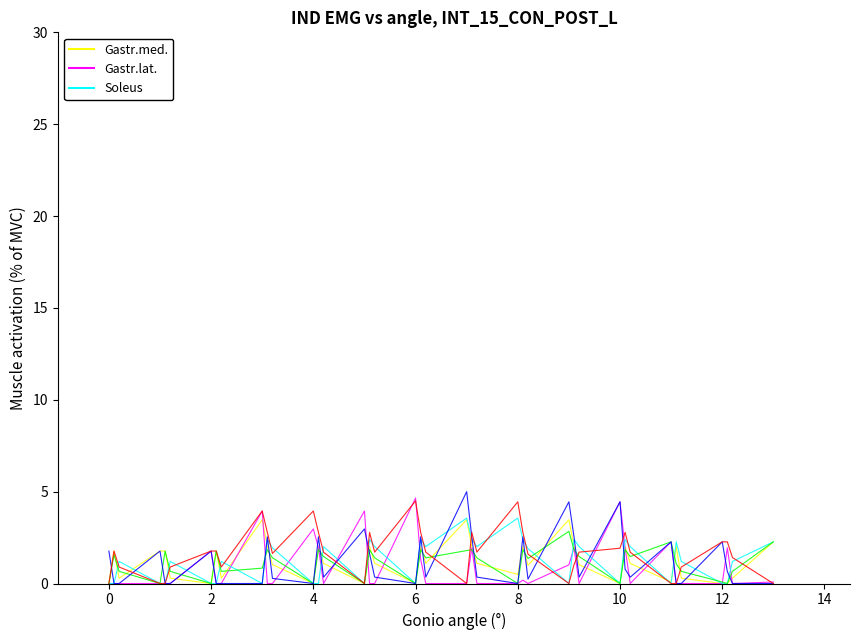

How many lines are shown in the chart?

6